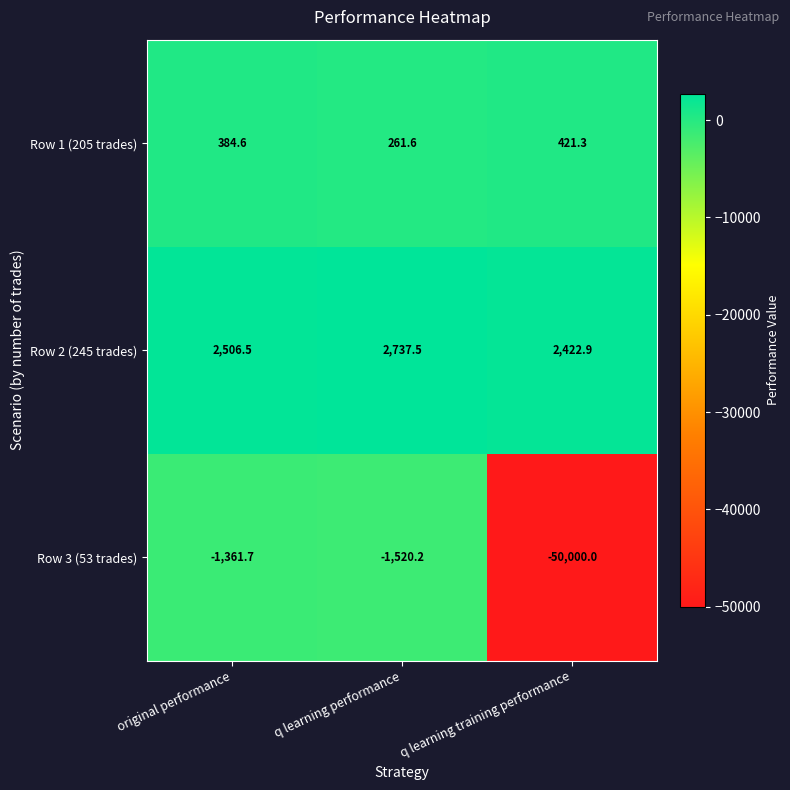

Reading left to right, transcribe all the data shown in this chart.

Row 1 (205 trades): 384.6	261.6	421.3
Row 2 (245 trades): 2506.5	2737.5	2422.9
Row 3 (53 trades): -1361.7	-1520.2	-50000.0